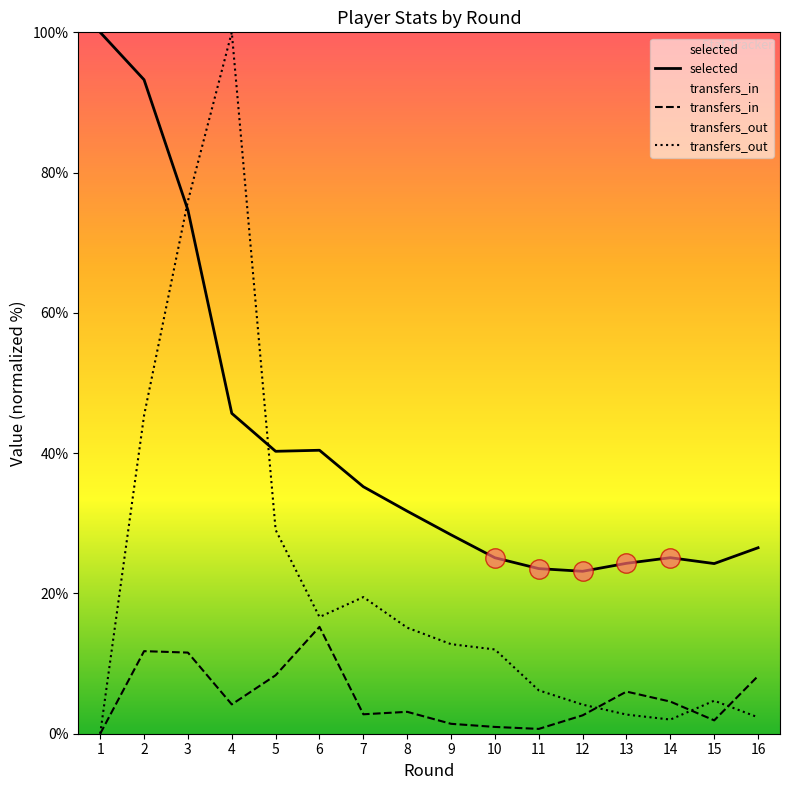

Between 6 and 10, which series saw the biggest shift?

selected